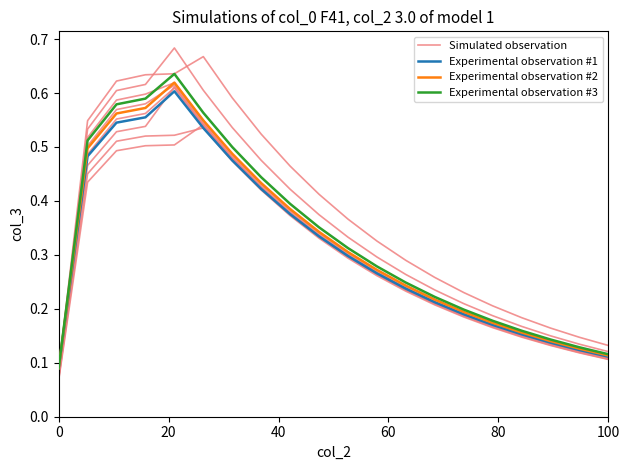

How many series are shown in this chart?

4